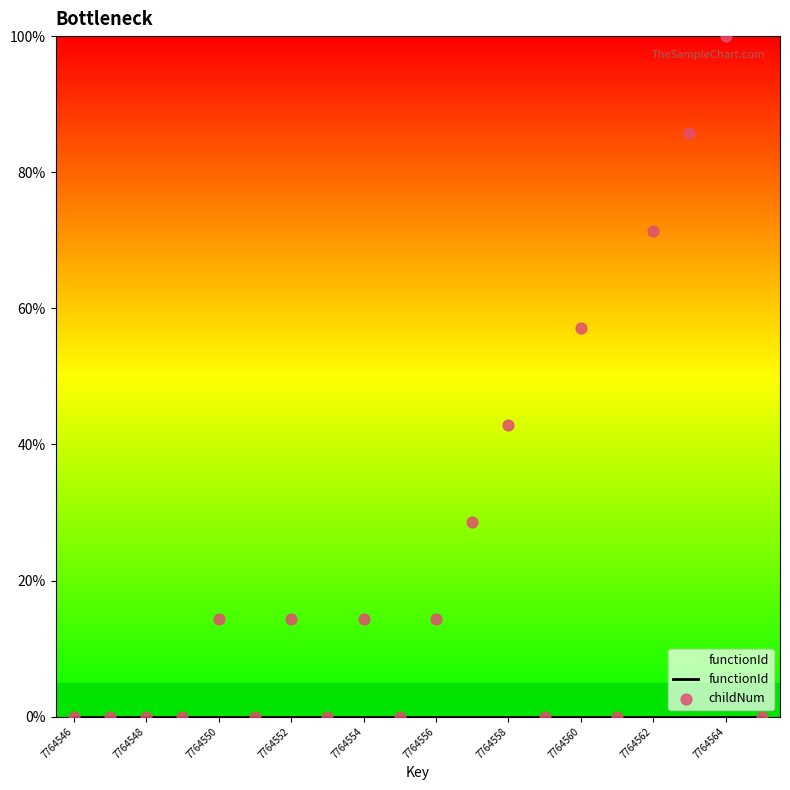

At how many categories does at least one series exceed 45?

4